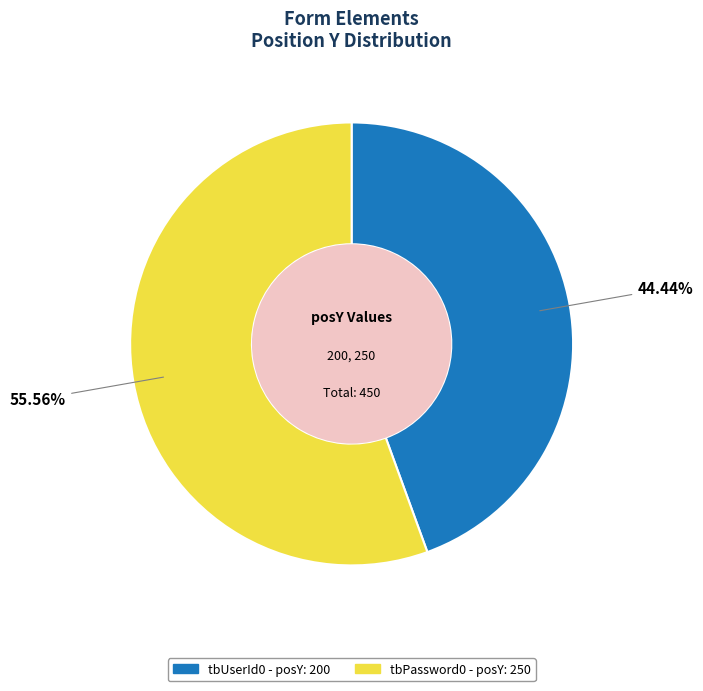

Is the sum of tbUserId0 and tbPassword0 greater than half?

Yes